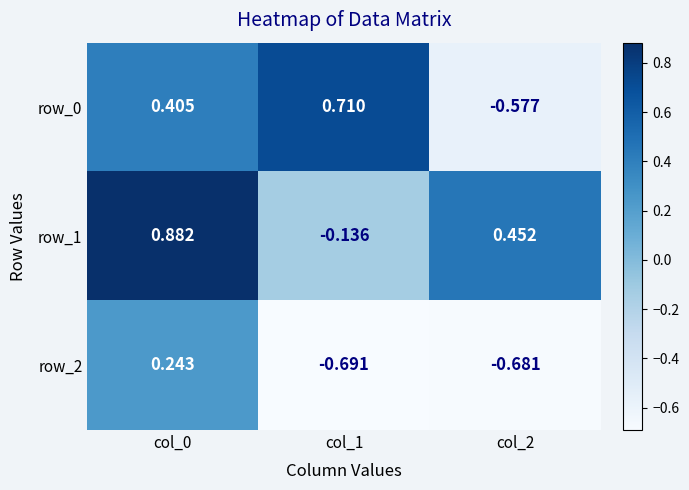

Rank the series by their average value, from highest to lowest.

row_1, row_0, row_2